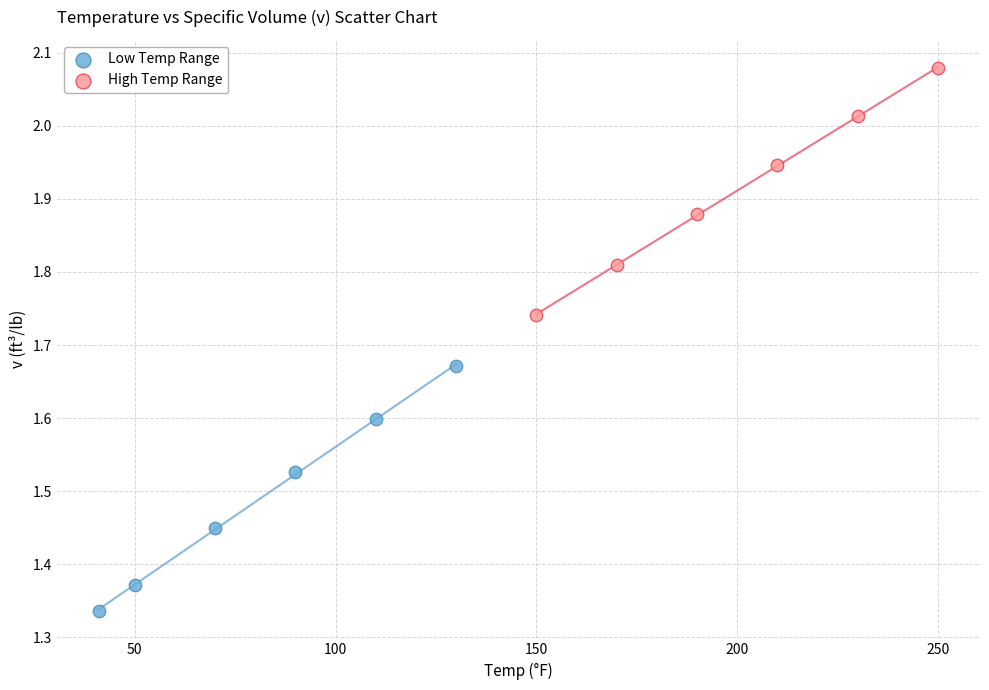

Which series contains the highest Y value?

High Temp Range